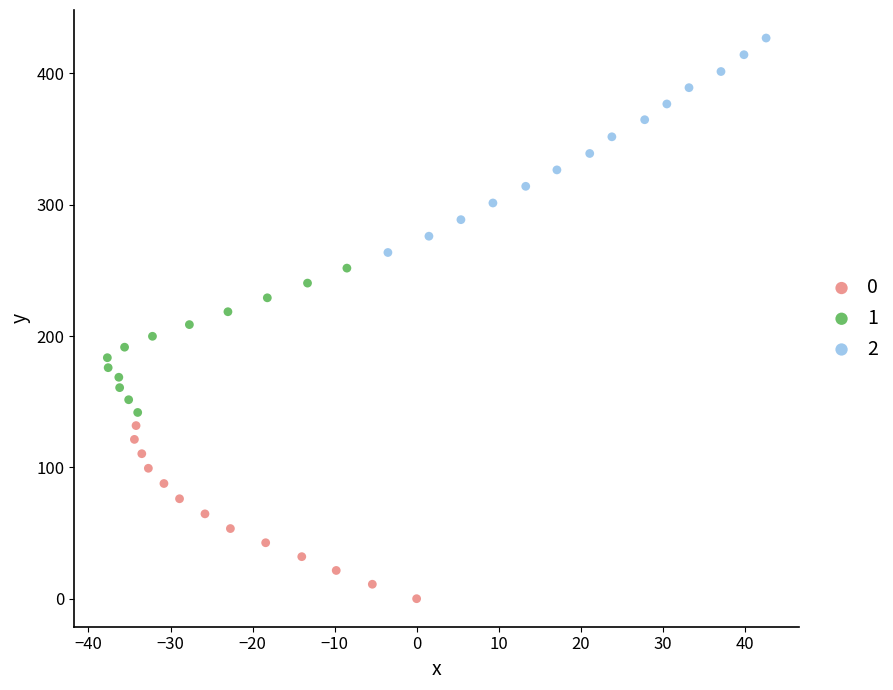

Which series has the widest spread of Y values?

2